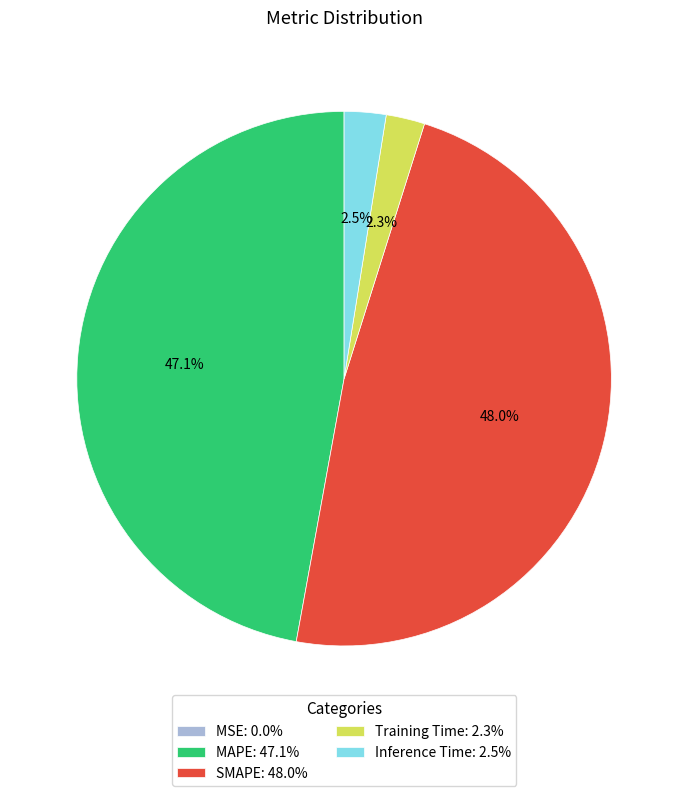

Which has a higher value, MAPE: 47.1% or Inference Time: 2.5%?

MAPE: 47.1%